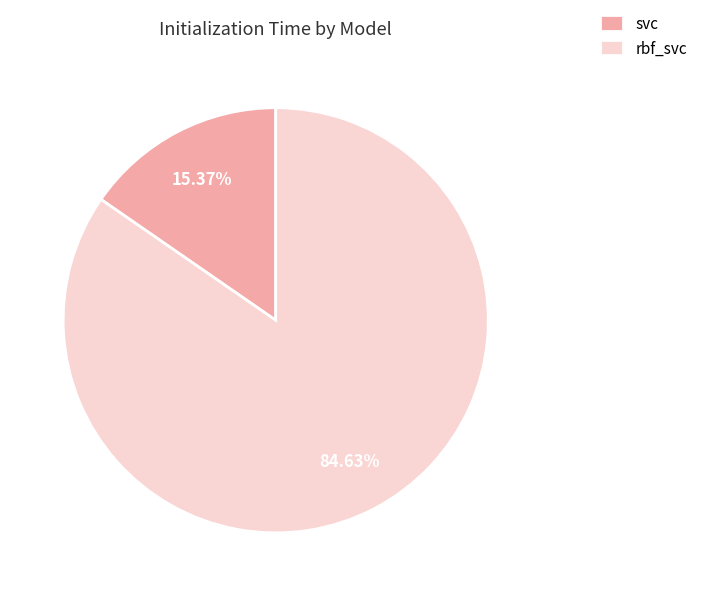

Which slice represents more than half of the pie?

rbf_svc